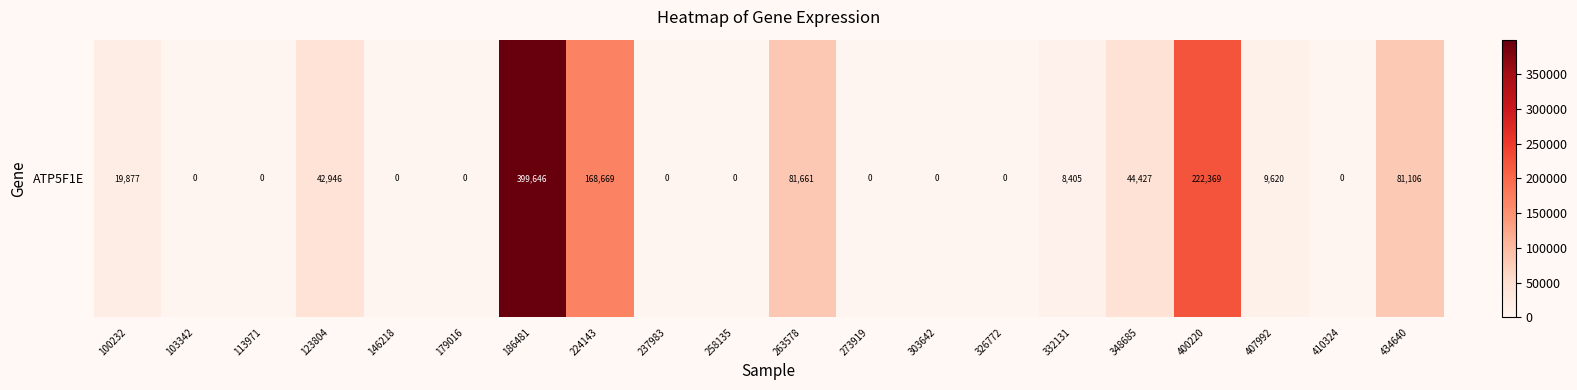

List the labels in order of value, smallest first.

103342, 113971, 146218, 179016, 237983, 258135, 273919, 303642, 326772, 410324, 332131, 407992, 100232, 123804, 348685, 434640, 263578, 224143, 400220, 186481